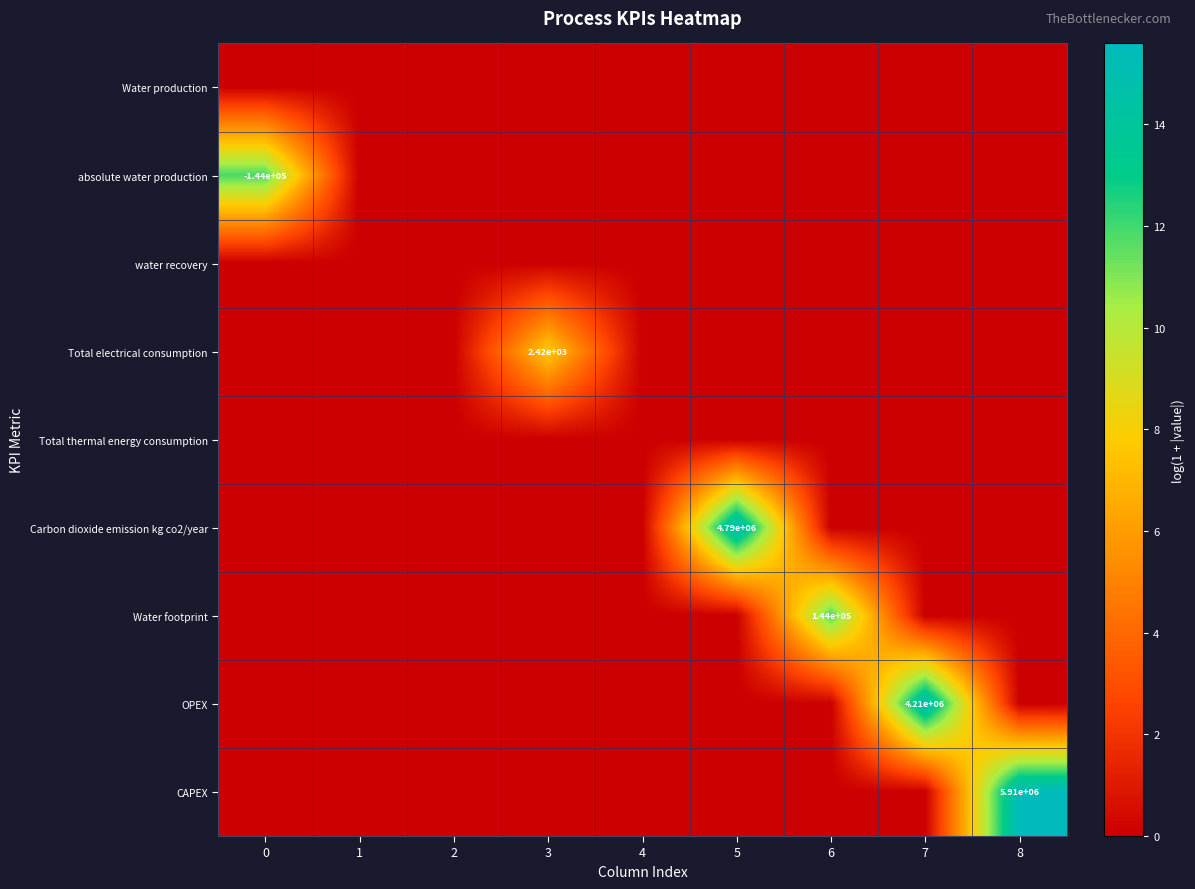

At 8, list the series in order from largest to smallest.

CAPEX, Water production, absolute water production, water recovery, Total electrical consumption, Total thermal energy consumption, Carbon dioxide emission kg co2/year, Water footprint, OPEX